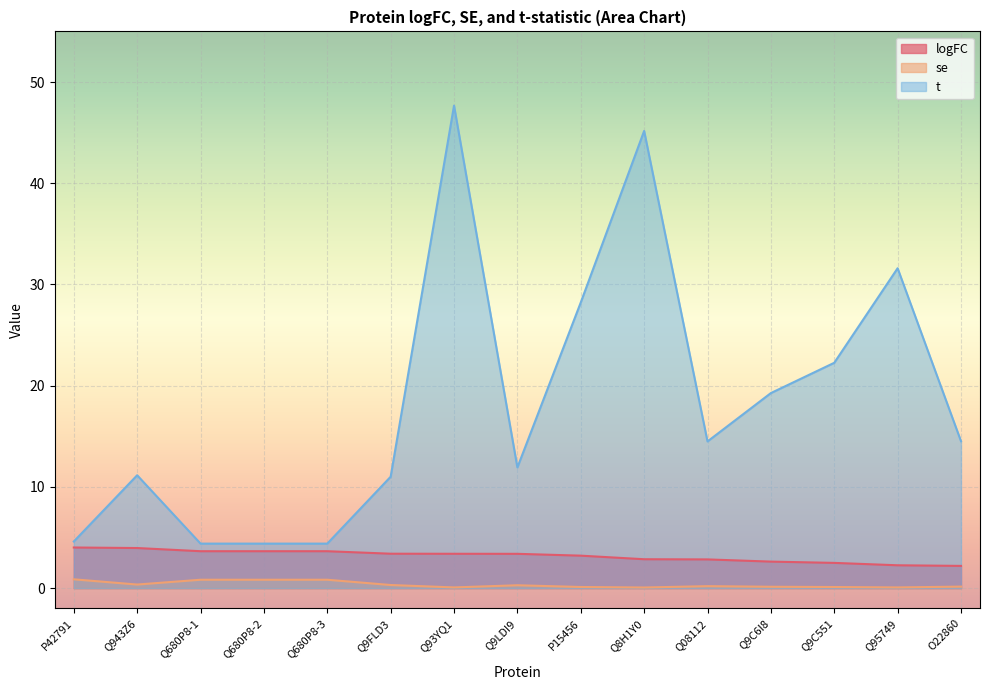

Which category has the highest value across all series?

Q93YQ1